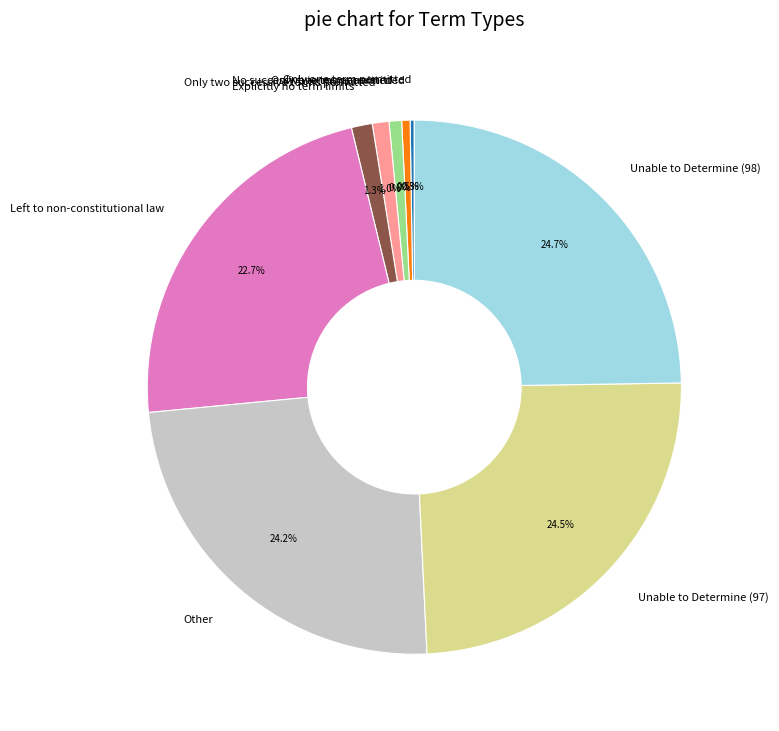

Do Other and Unable to Determine (98) together represent more than half of the pie?

No